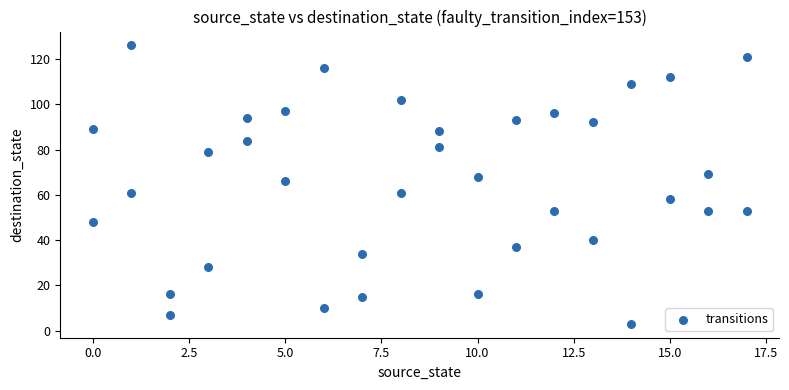

What is the range of Y values (max minus min)?

123